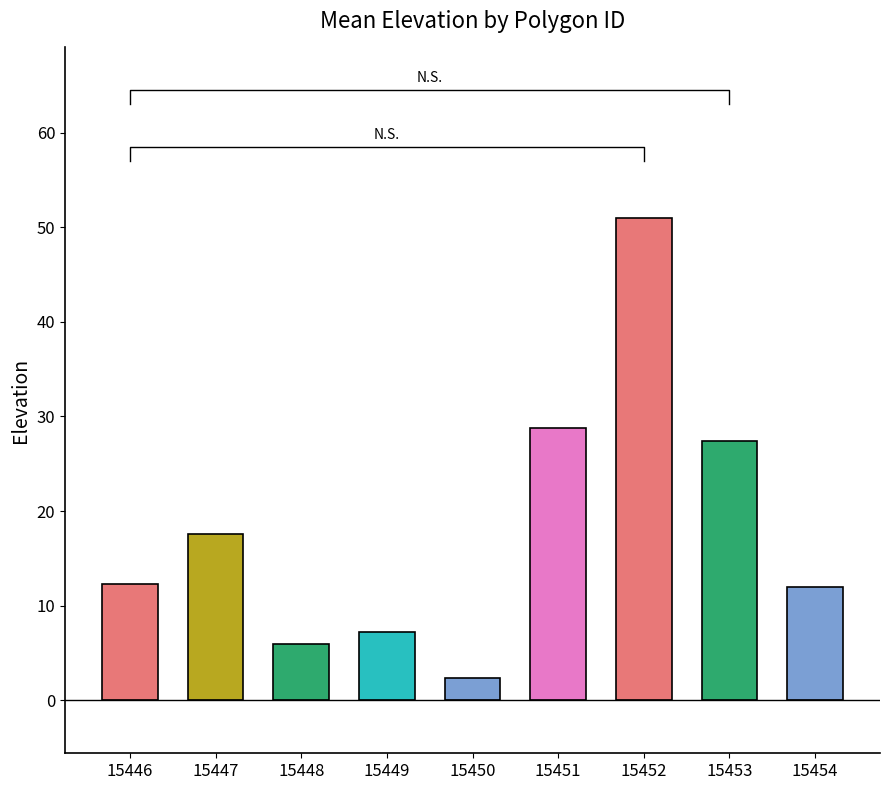

Does the chart contain any negative values?

No